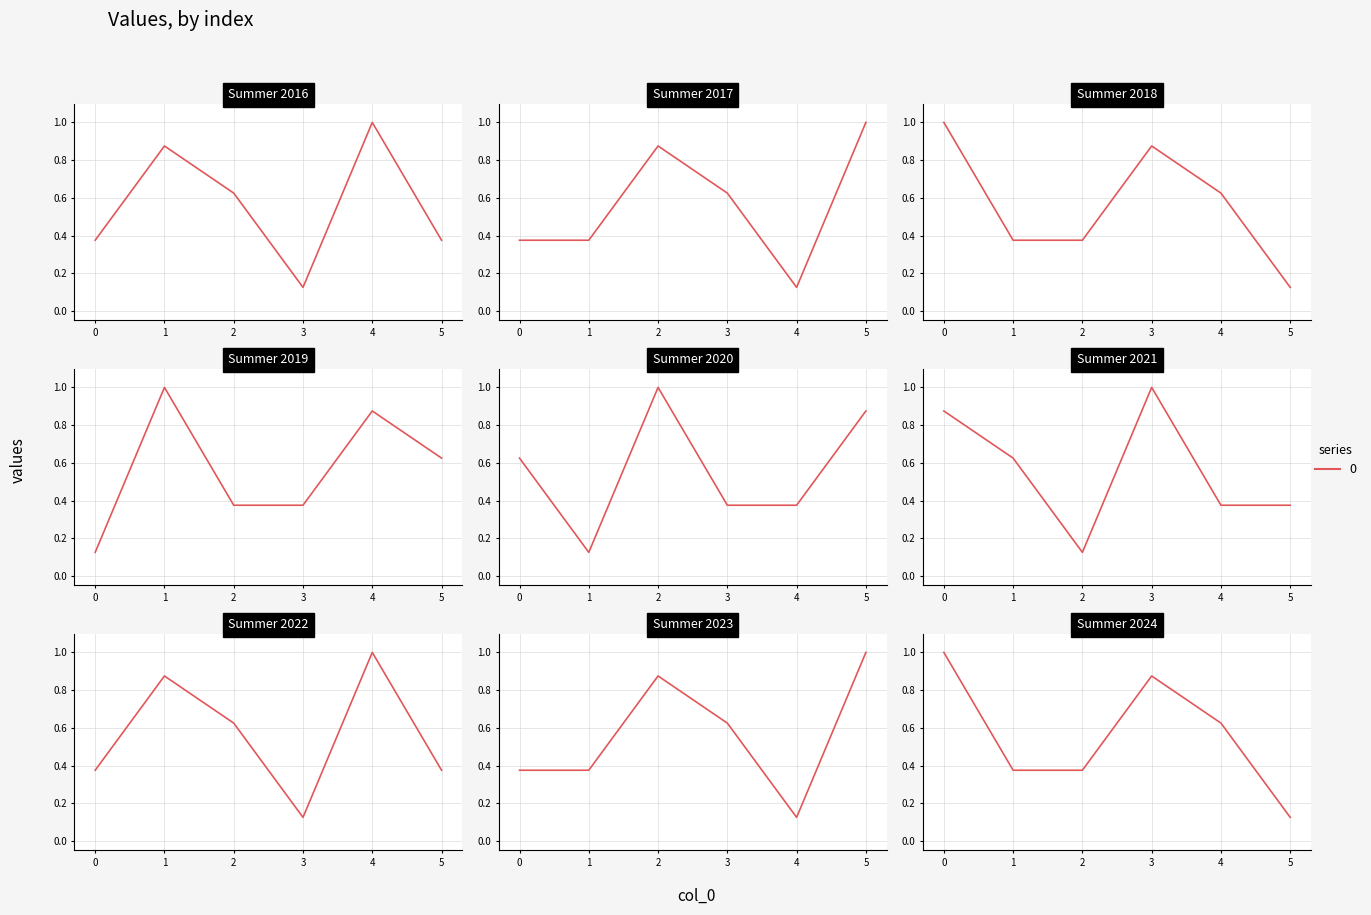

What is the value of the 2nd point from the left?

0.9